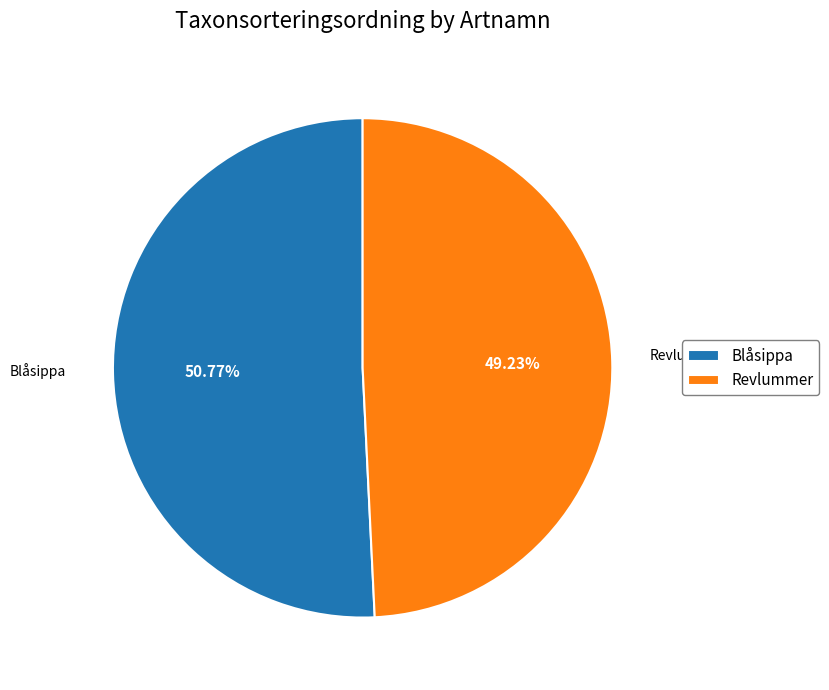

The Revlummer slice represents 49% of the pie. True or false?

True